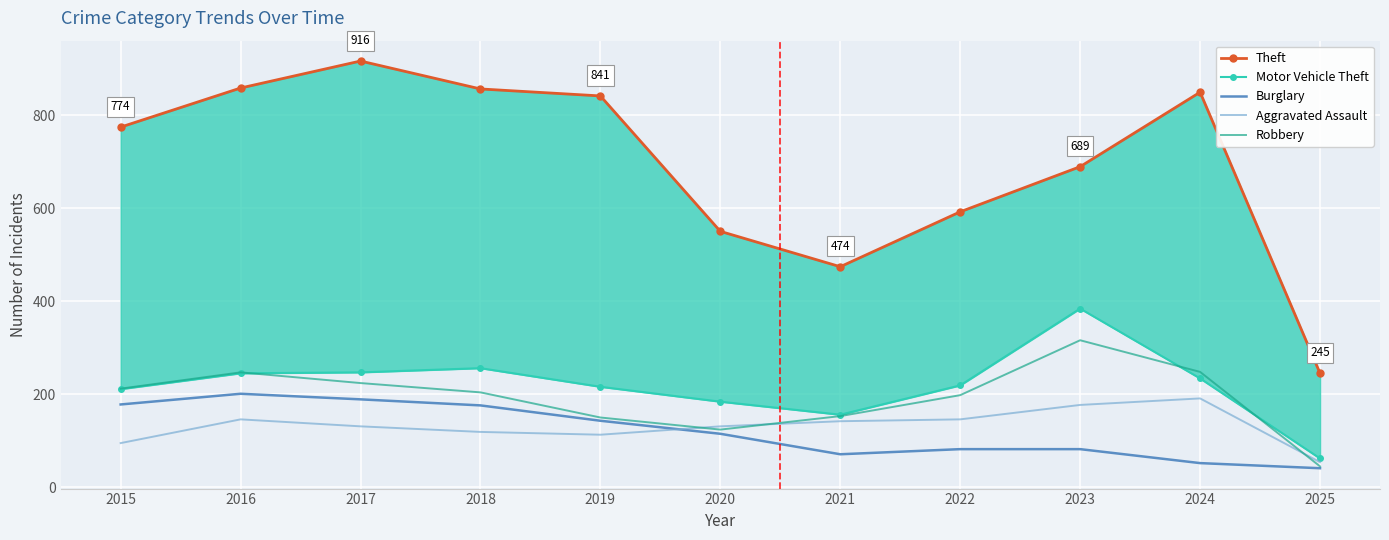

What is the maximum value for Robbery?

316